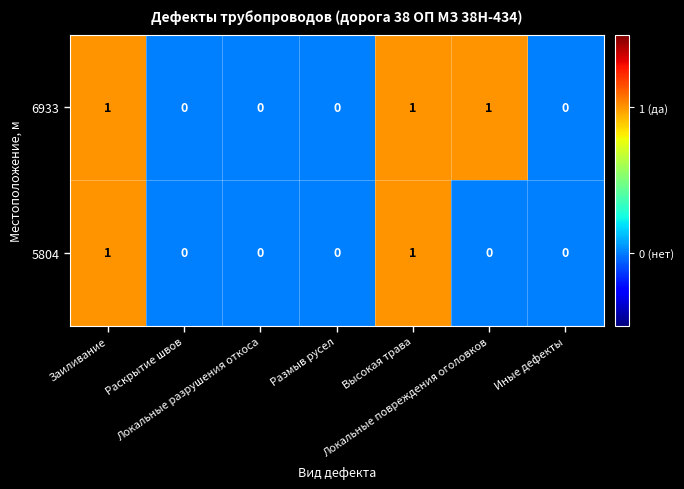

What is the sum of all 6933 values?

3